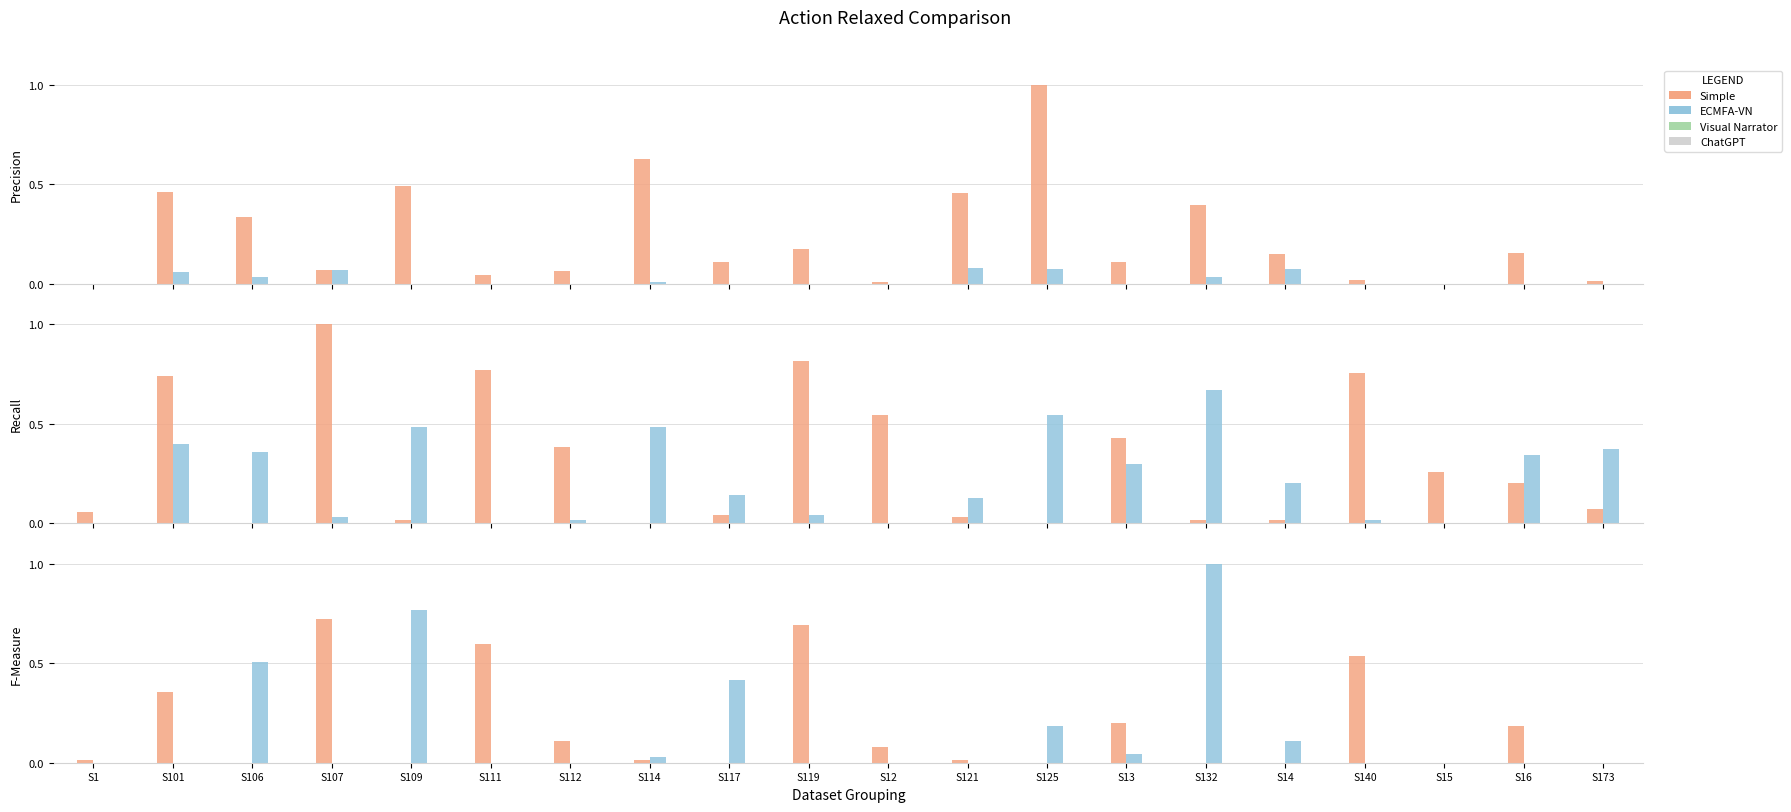

What position from the right is S125?

8